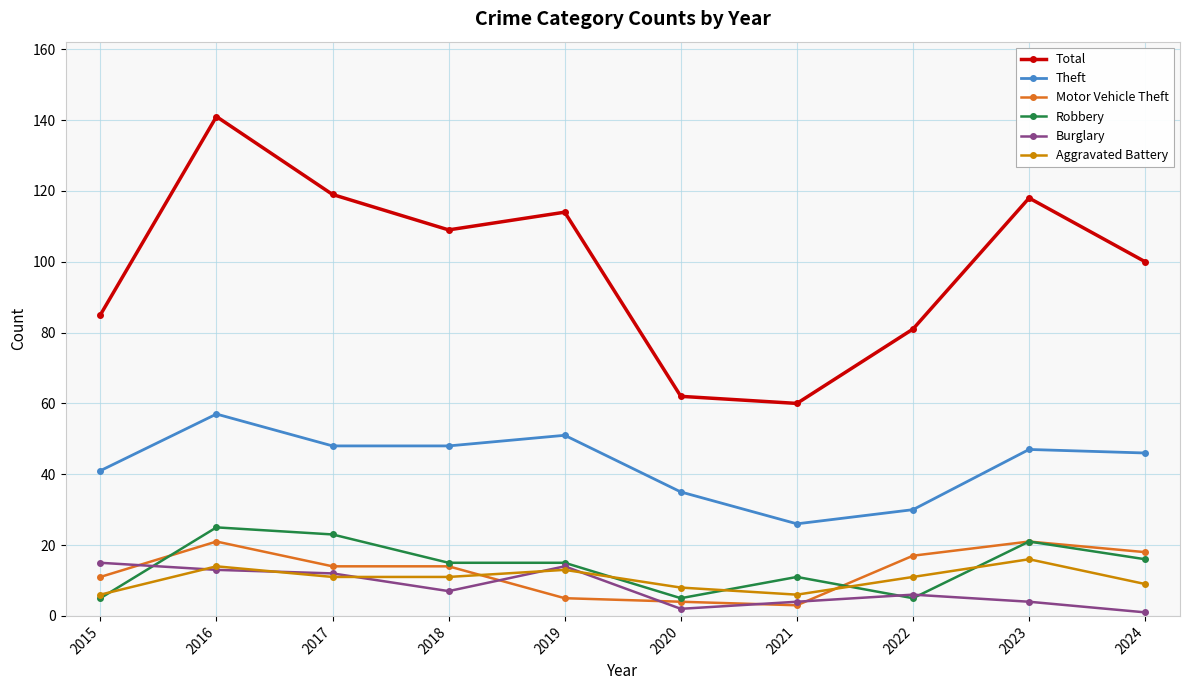

At which category does Total reach its first local valley?

2018